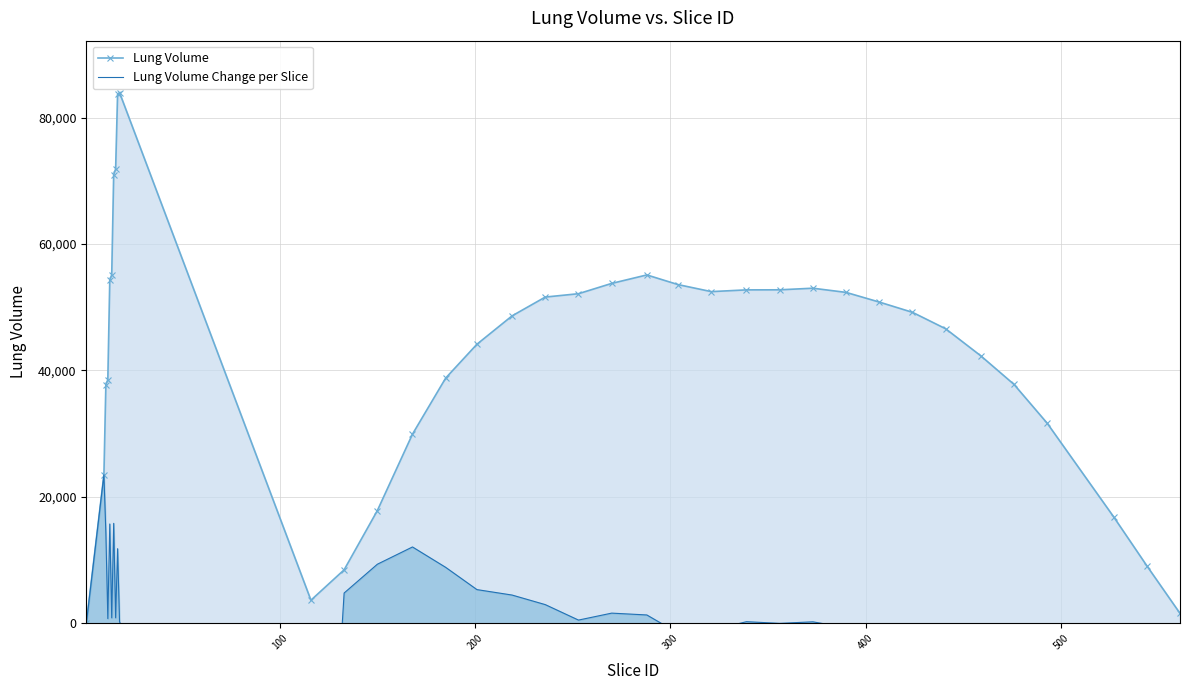

How many data points in Lung Volume Change per Slice are less than 529?

18